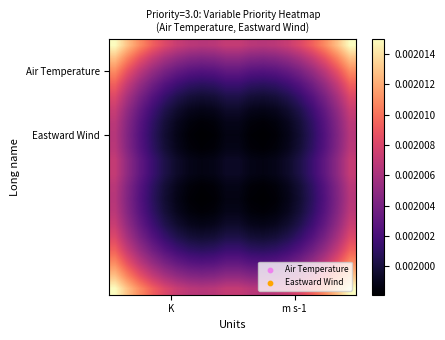

How many distinct data groups are displayed?

20